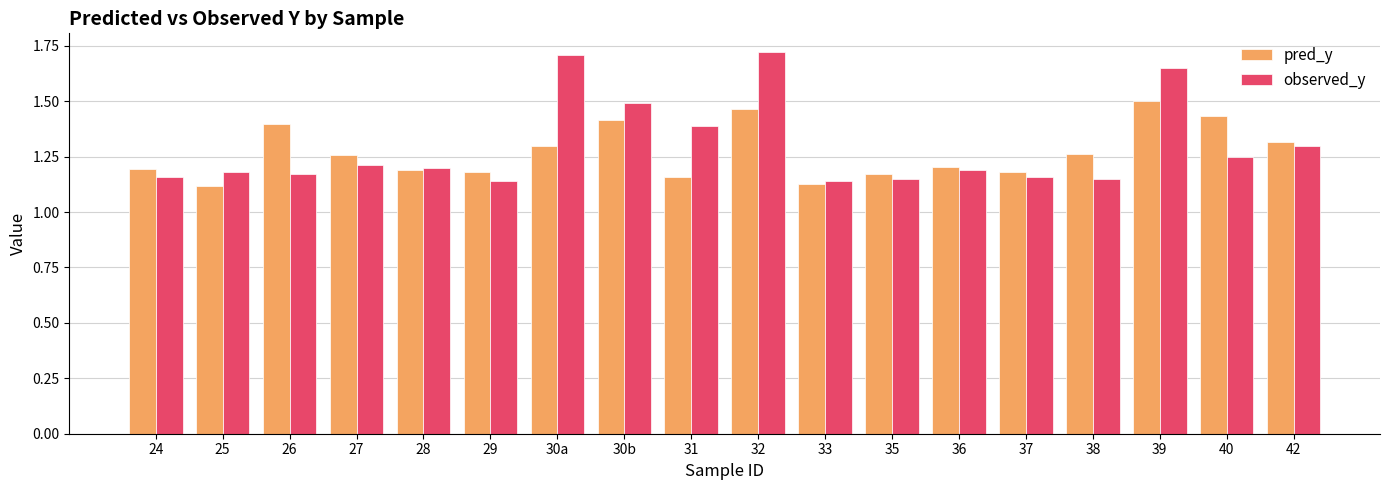

How many distinct data groups are displayed?

2